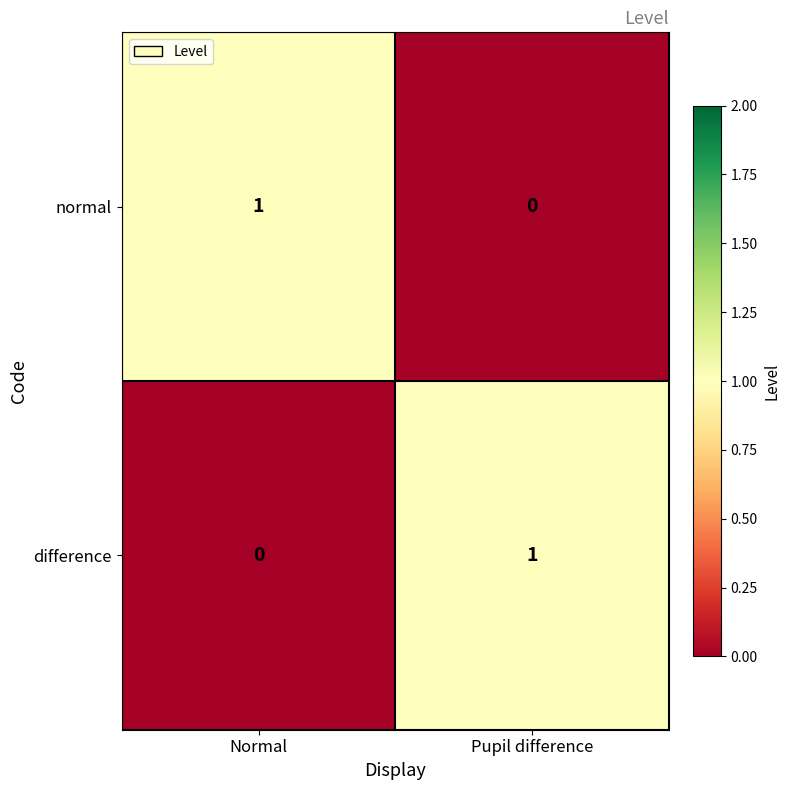

Reading left to right, transcribe all the data shown in this chart.

normal: Normal=1	Pupil difference=0
difference: Normal=0	Pupil difference=1